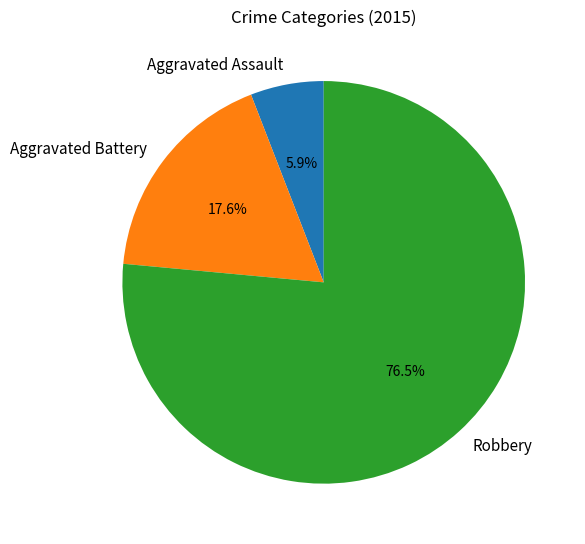

Which category has the smallest portion of the pie?

Aggravated Assault